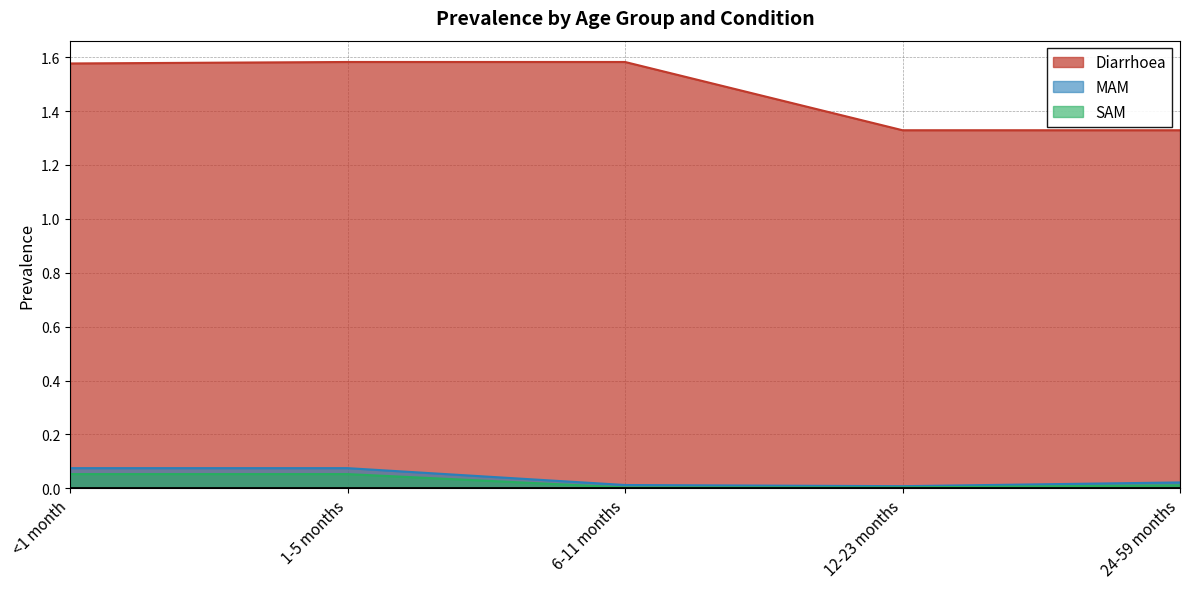

What is the value of the Diarrhoea point at the 1st from the left?

1.6